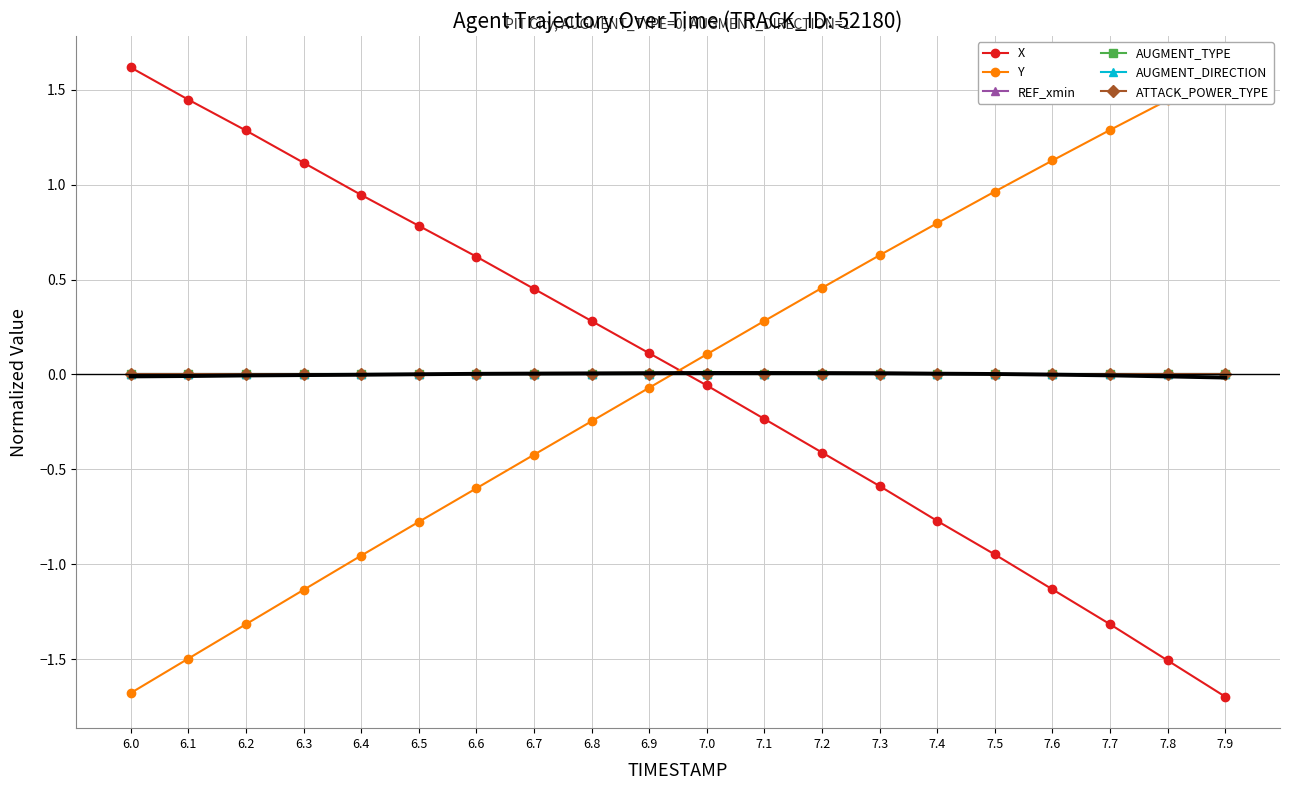

How many data points does each series have?

20